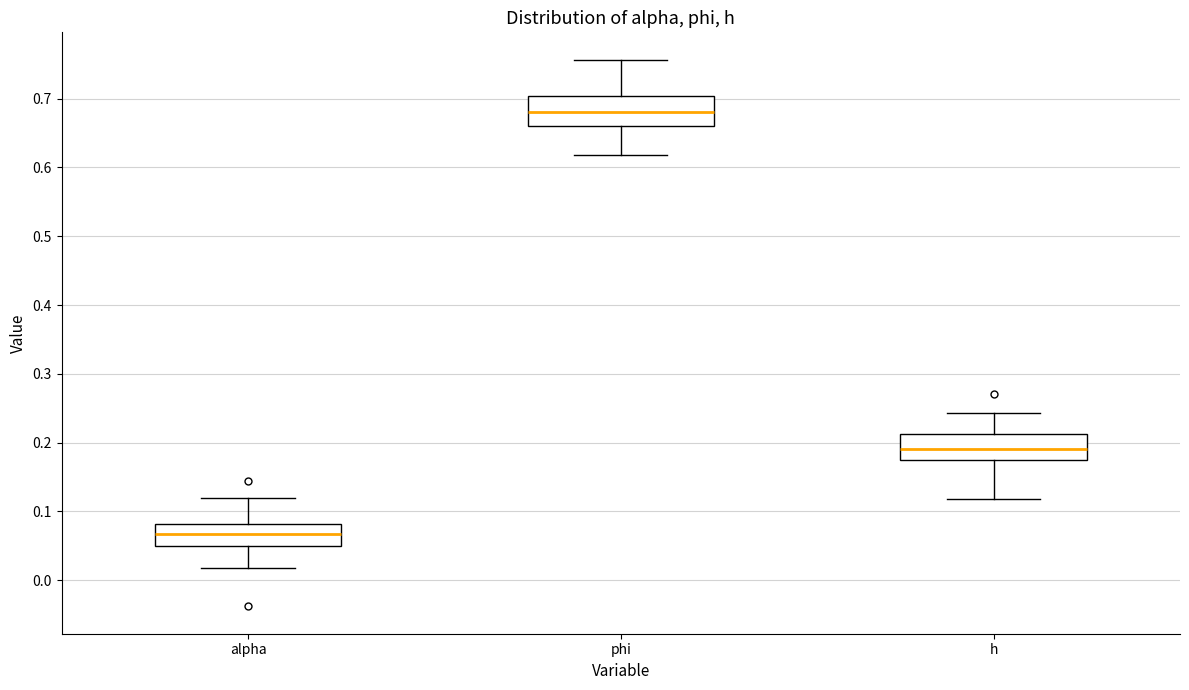

Which box's median line is the highest?

phi